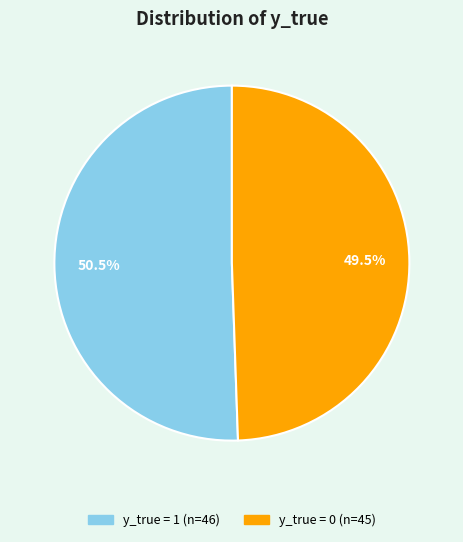

Which slice is the largest?

y_true = 1